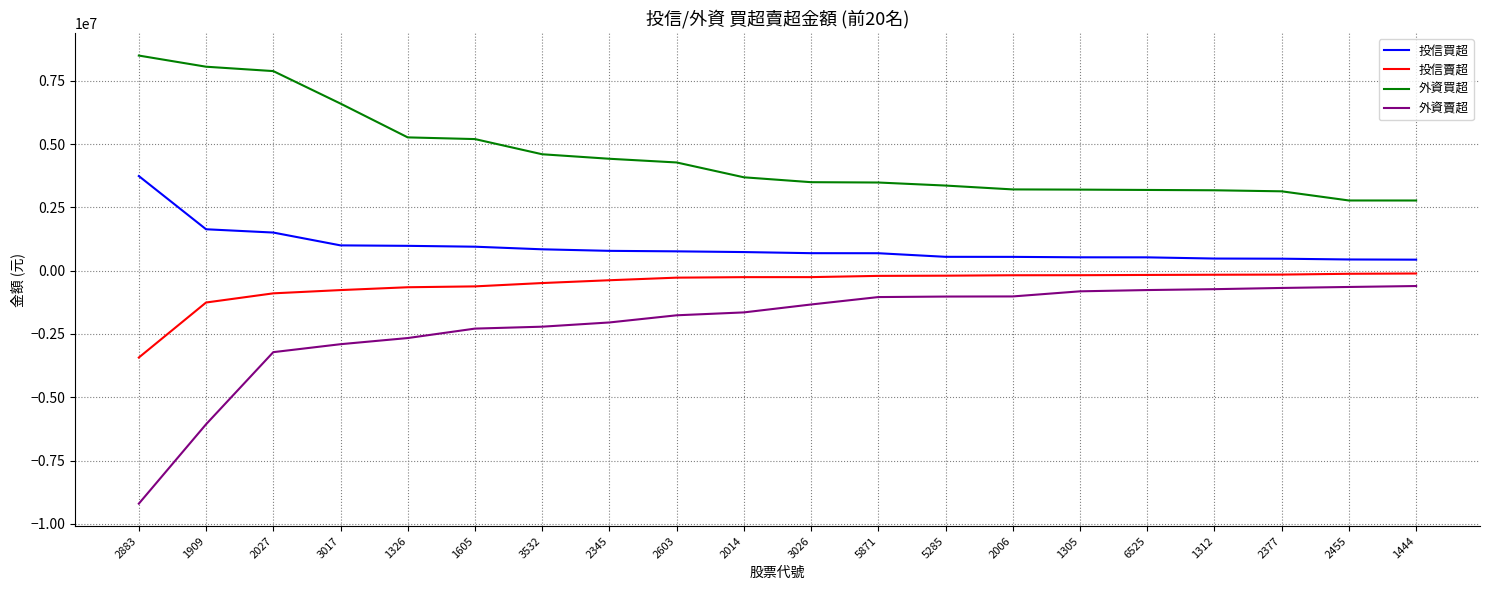

Is this an area chart (filled region under the line)?

No